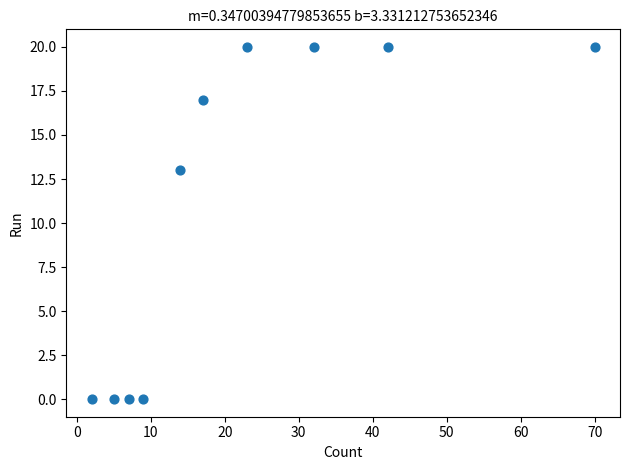

What is the range of X values (max minus min)?

68